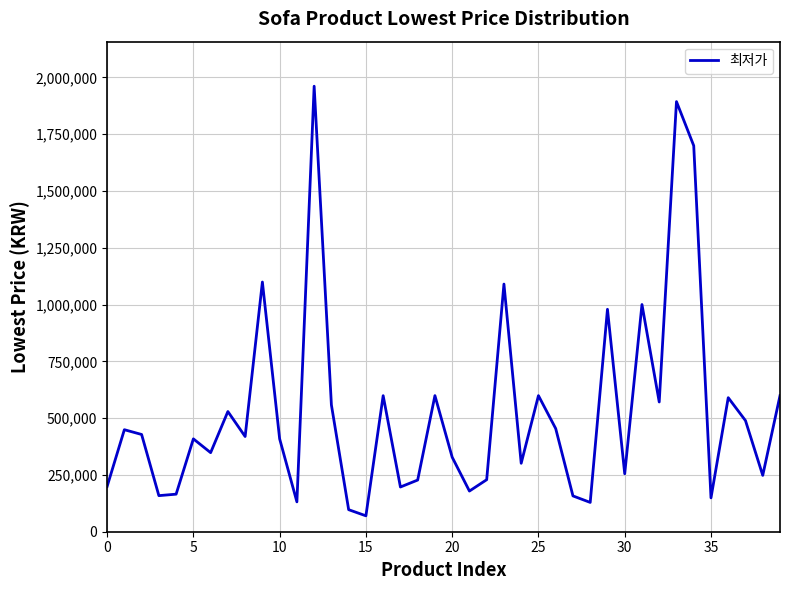

What is the smallest value displayed?

70000